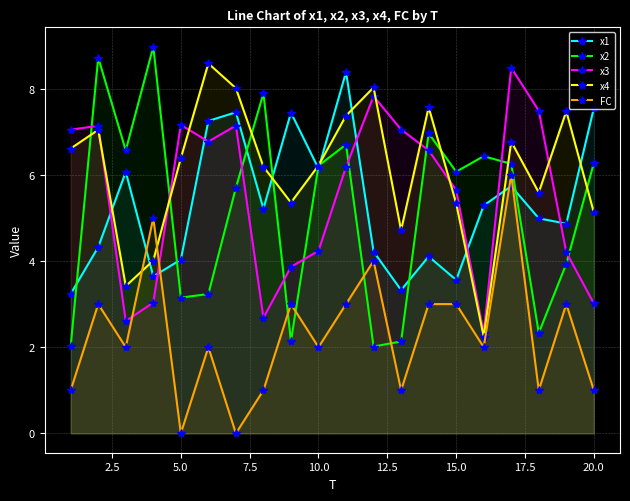

What is the minimum value for x2?

2.0